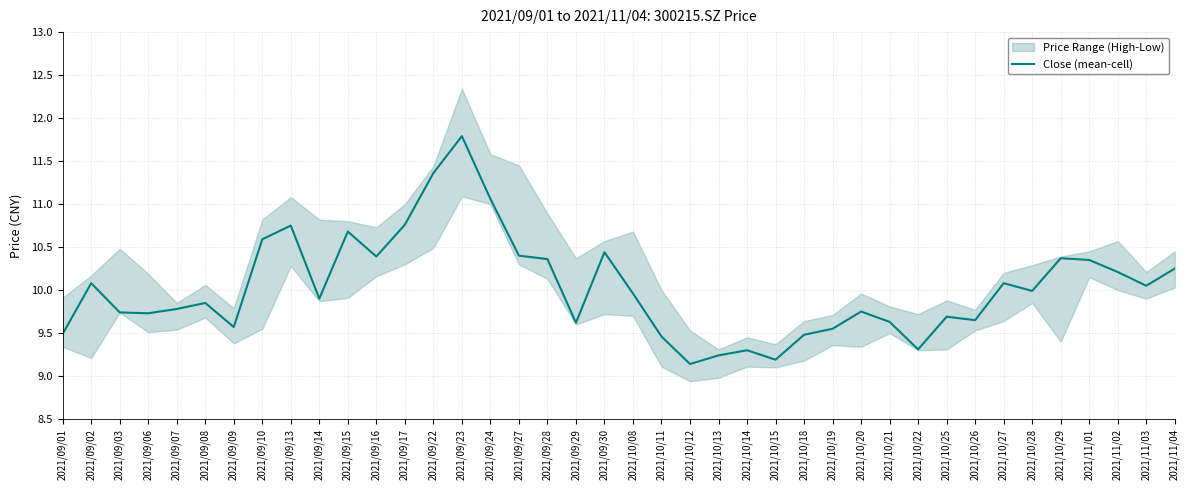

What value does the data have at 2021/09/02?

10.1